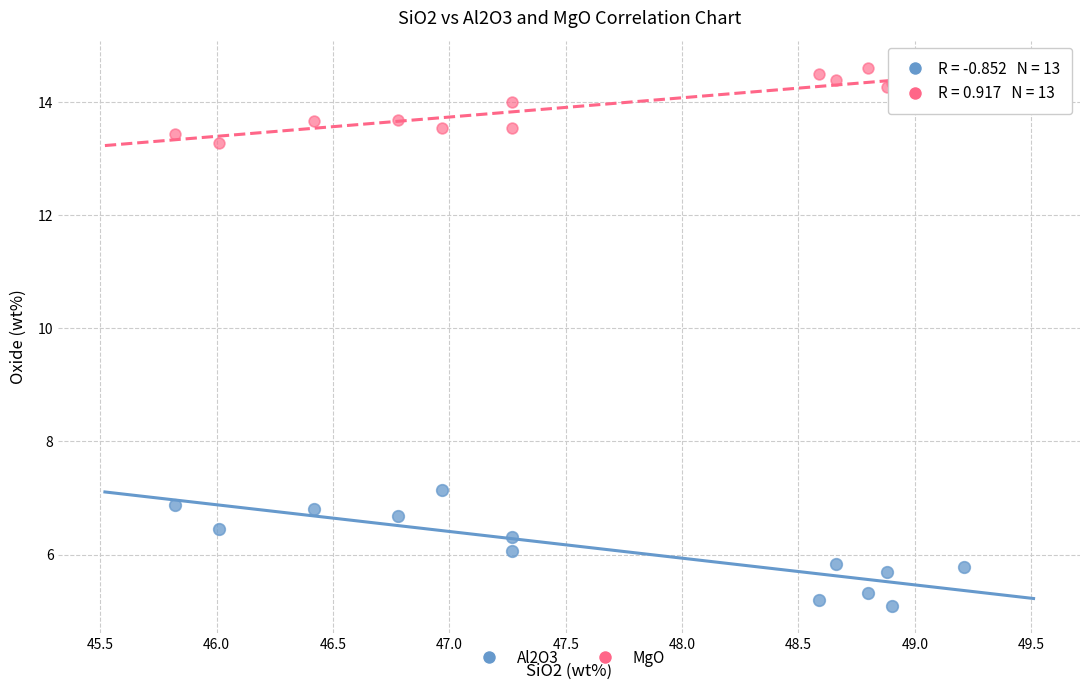

In the MgO series, what Y value is closest to 13?

13.3